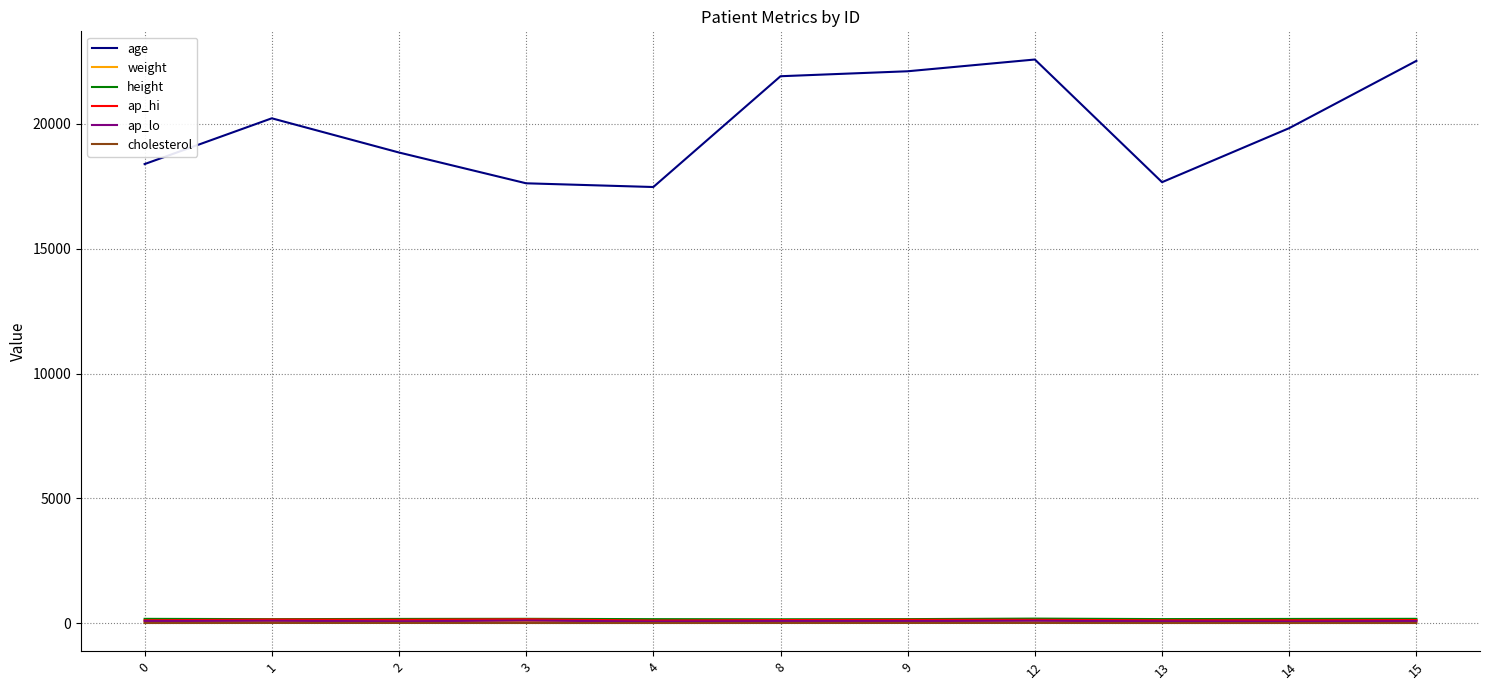

What are all the series names shown in the legend?

age, weight, height, ap_hi, ap_lo, cholesterol